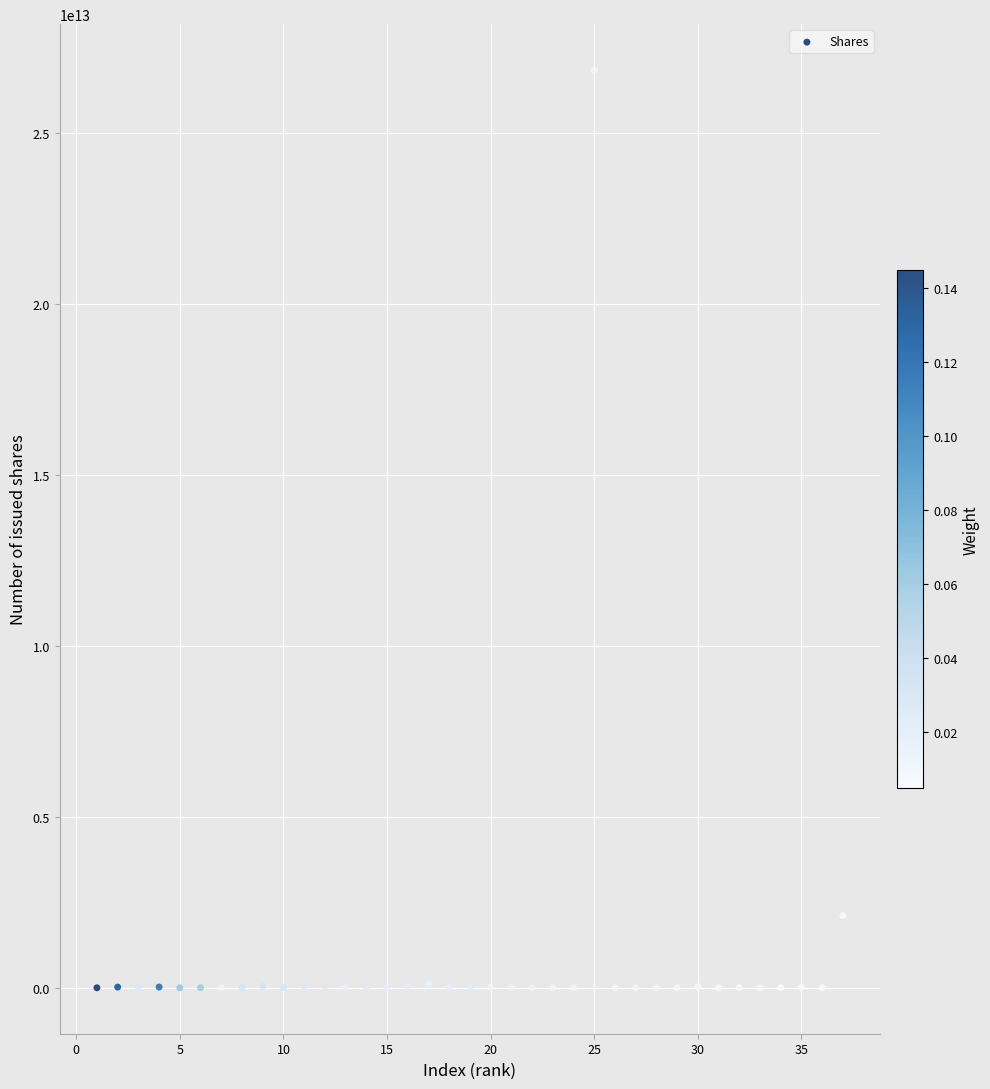

What Y value in the scatter plot is closest to 13424885688272?

2113460101477